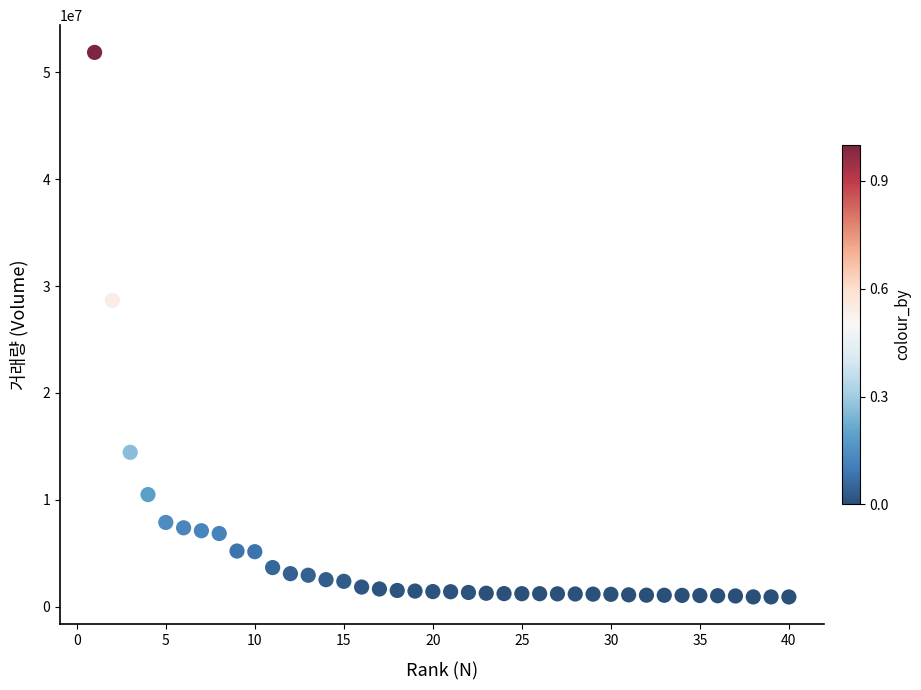

What is the range of X values (max minus min)?

39